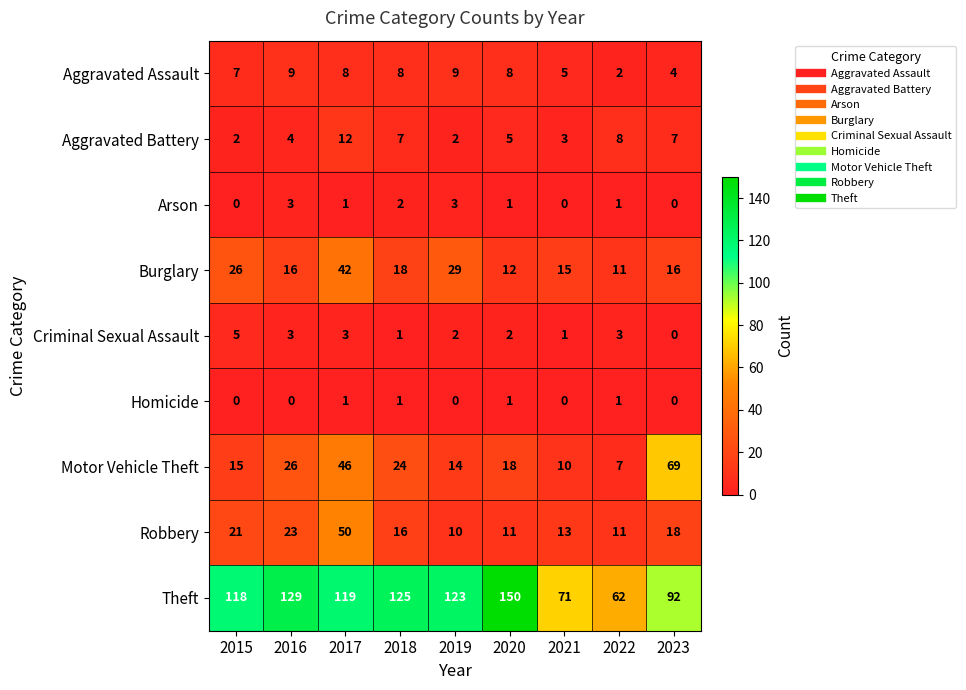

How many values in the Burglary series are below 16?

3